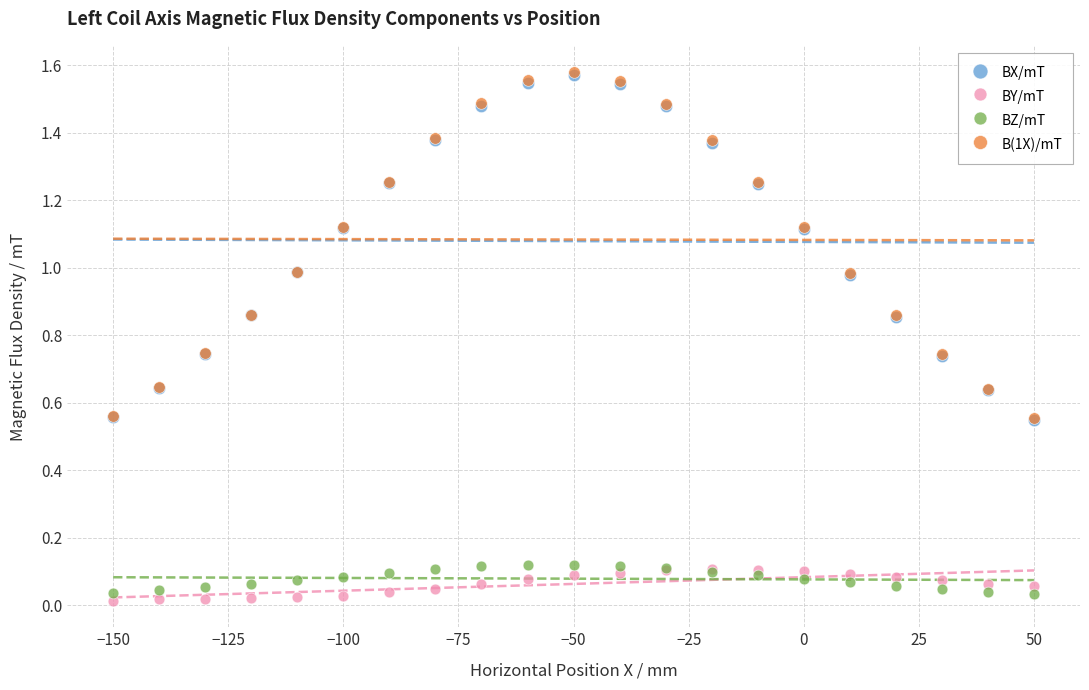

What are all the series names shown in the legend?

BX/mT, BY/mT, BZ/mT, B(1X)/mT